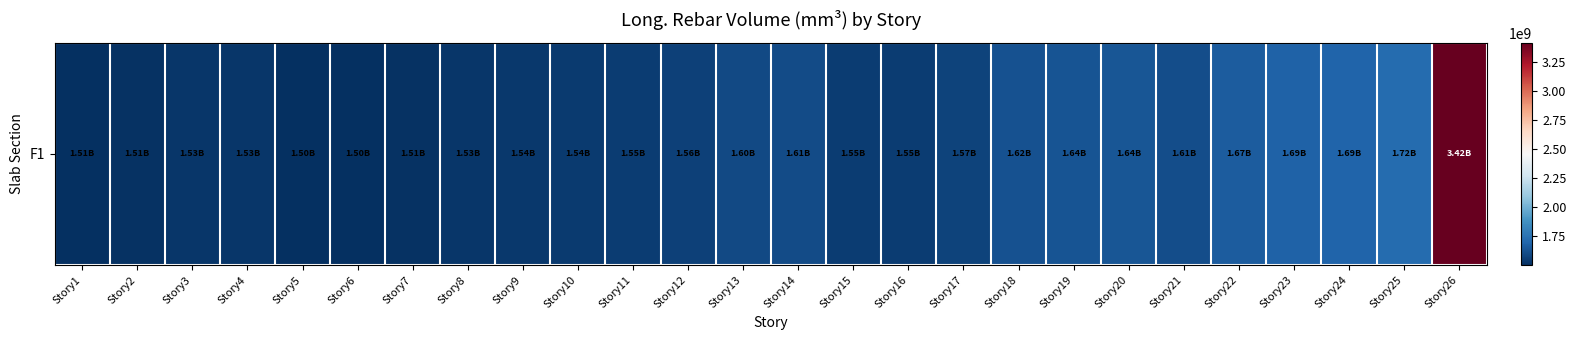

Rank the categories by value from lowest to highest.

Story6, Story5, Story1, Story2, Story7, Story8, Story3, Story4, Story9, Story10, Story15, Story16, Story11, Story12, Story17, Story13, Story14, Story21, Story18, Story19, Story20, Story22, Story23, Story24, Story25, Story26